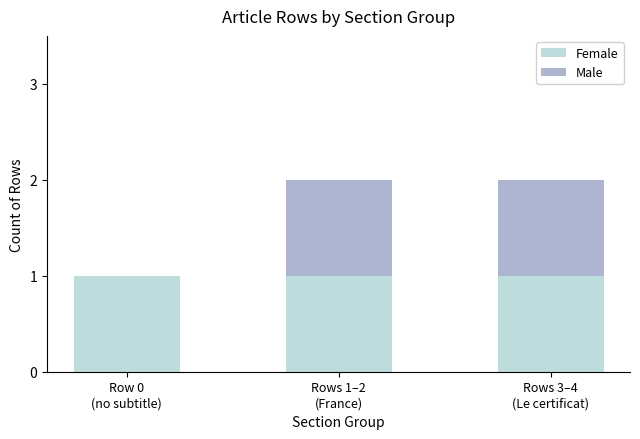

What are all the series names shown in the legend?

Female, Male